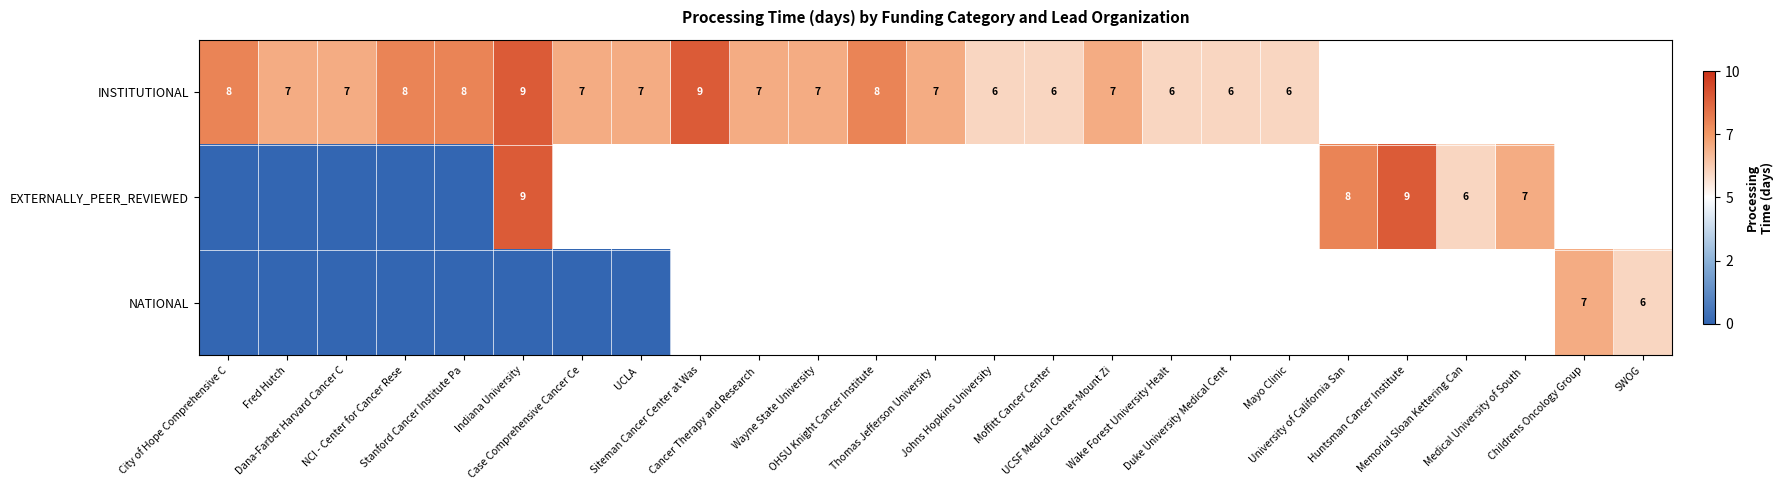

Rank the series by their average value, from highest to lowest.

INSTITUTIONAL, EXTERNALLY_PEER_REVIEWED, NATIONAL